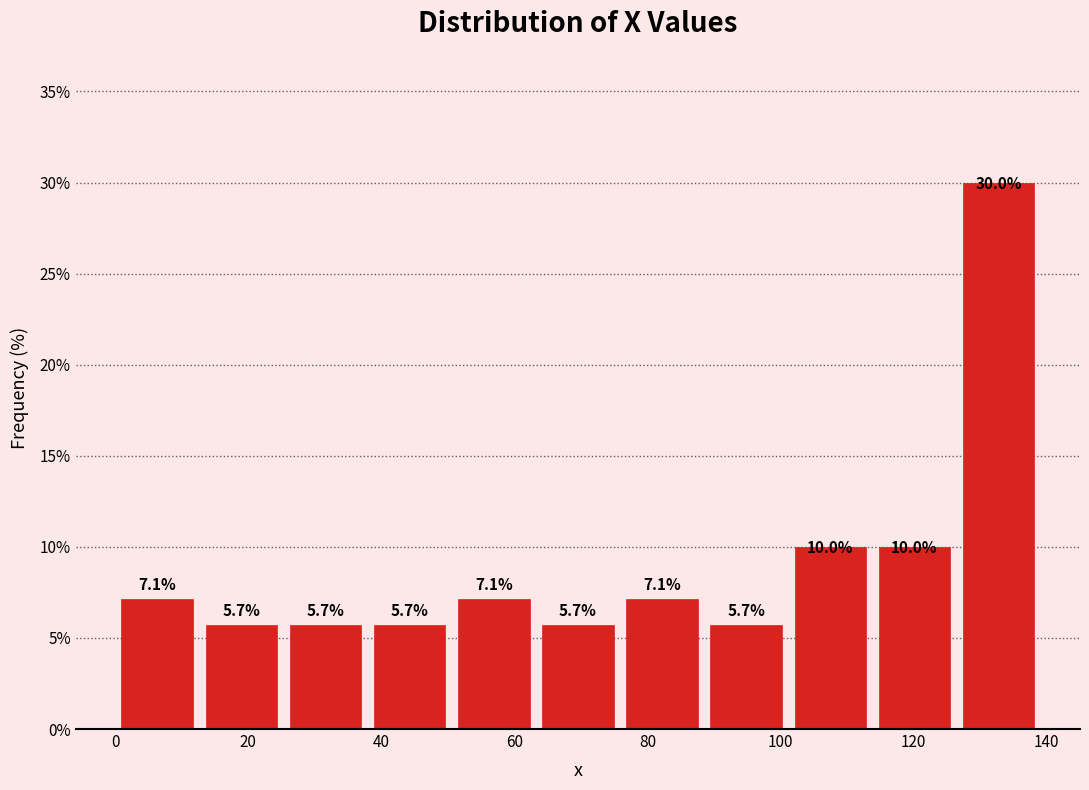

How tall is the bar that spans 26 to 38 on the x-axis? The bar edges are not printed on the chart, so give them approximately, as read against the axis.

5.7